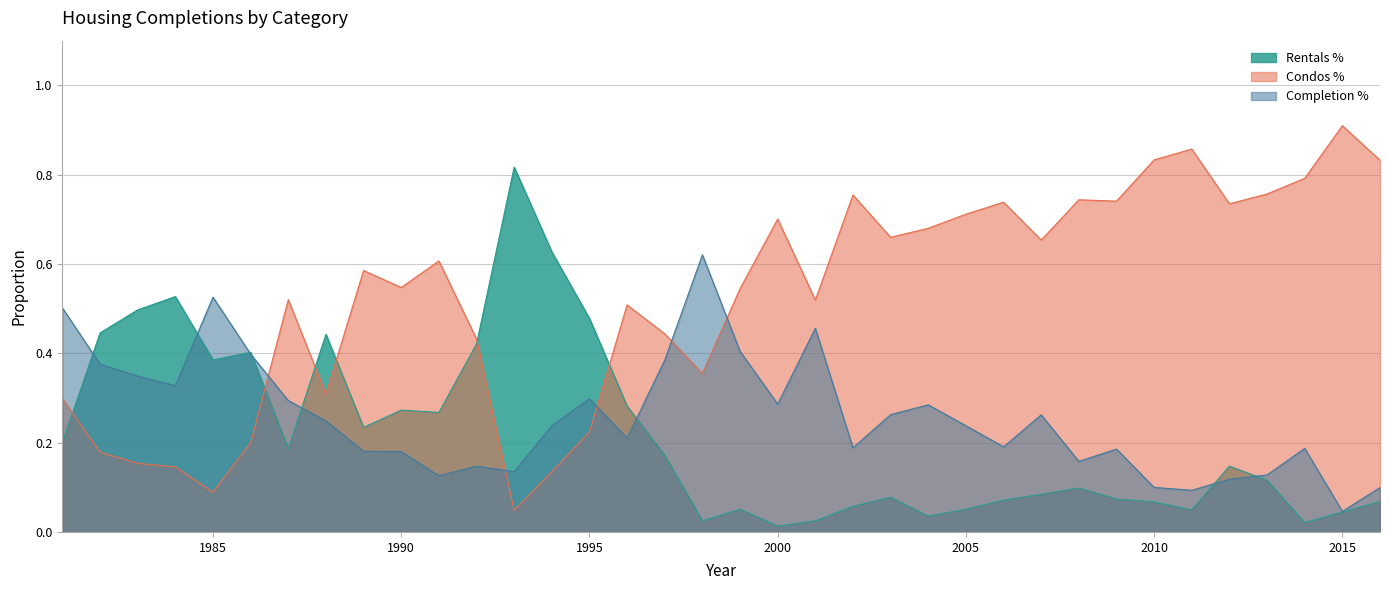

How many categories are shown in the chart?

36